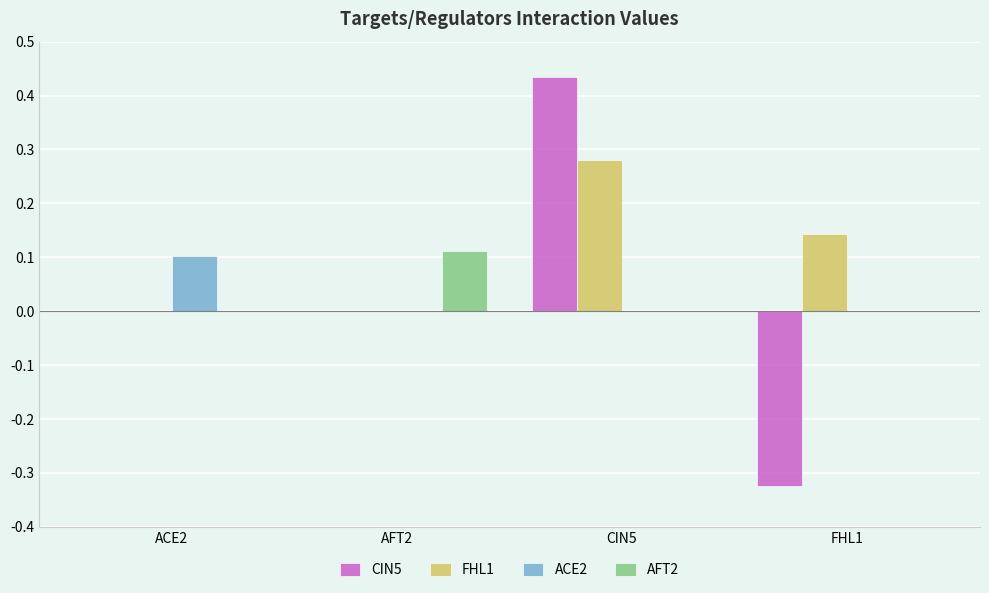

Between CIN5 and FHL1, which series saw the biggest shift?

CIN5